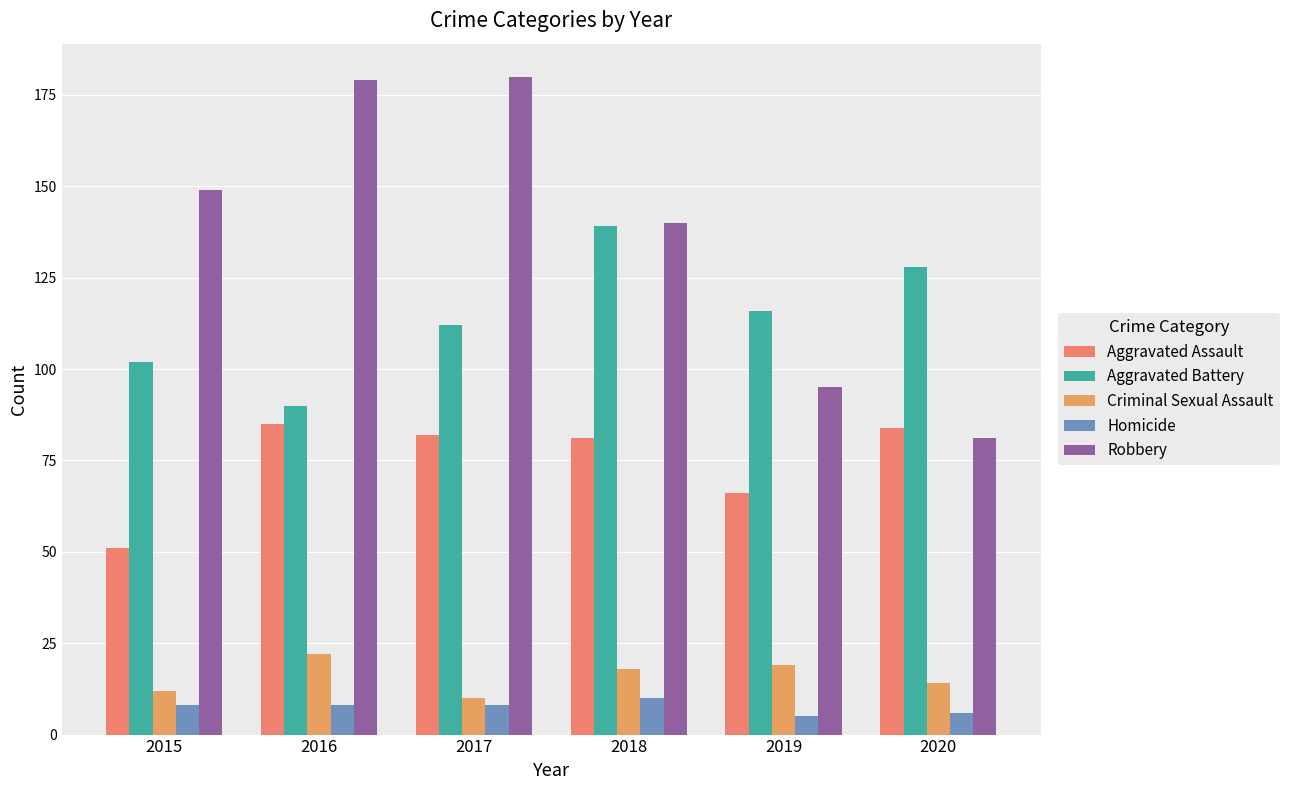

Reading left to right, transcribe all the data shown in this chart.

Aggravated Assault: 2015=51	2016=85	2017=82	2018=81	2019=66	2020=84
Aggravated Battery: 2015=102	2016=90	2017=112	2018=139	2019=116	2020=128
Criminal Sexual Assault: 2015=12	2016=22	2017=10	2018=18	2019=19	2020=14
Homicide: 2015=8	2016=8	2017=8	2018=10	2019=5	2020=6
Robbery: 2015=149	2016=179	2017=180	2018=140	2019=95	2020=81